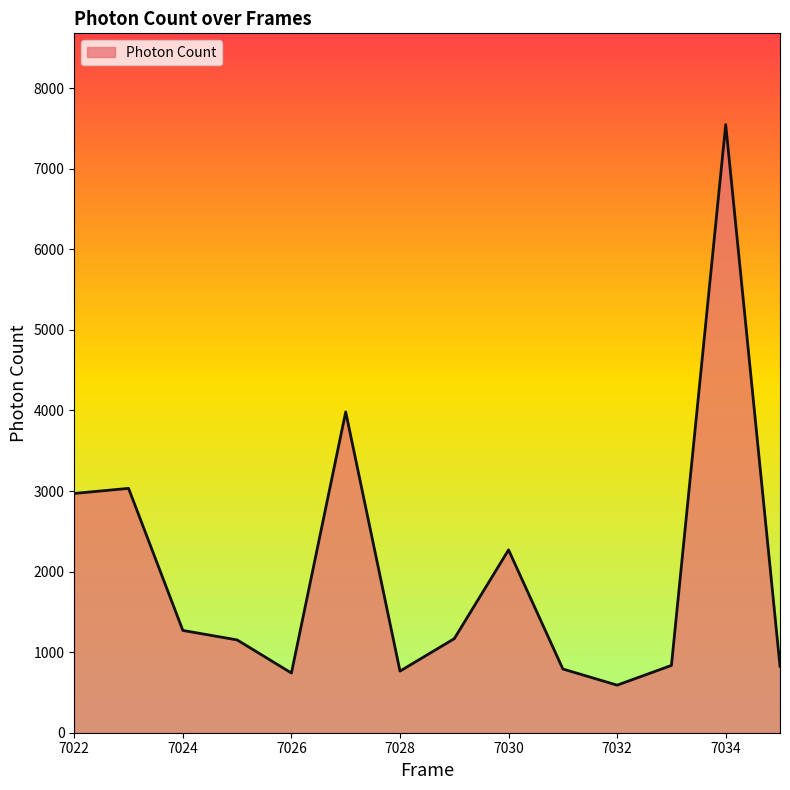

What is the minimum value shown in the chart?

590.5